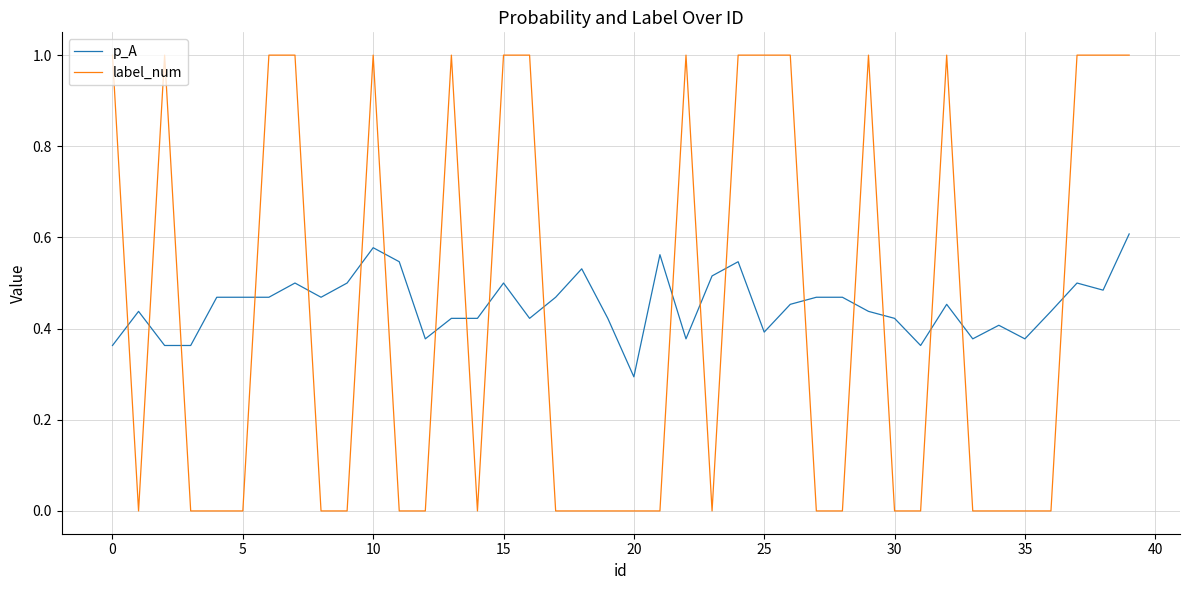

True or false: label_num and p_A intersect in this chart.

True